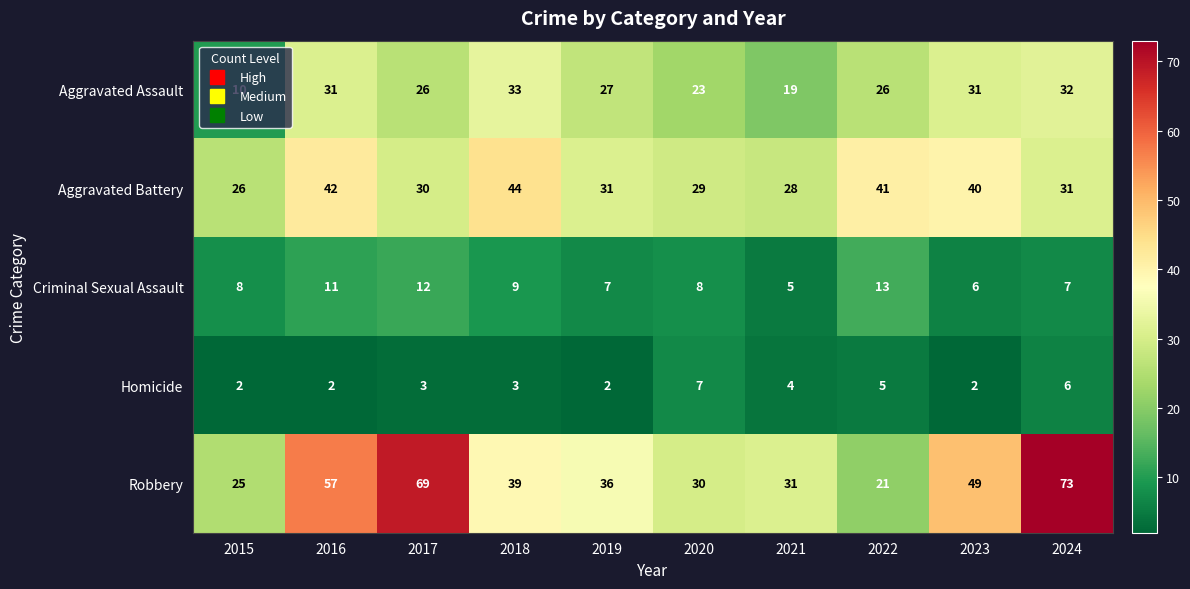

What is the difference between the maximum and minimum values in the Aggravated Assault series?

23